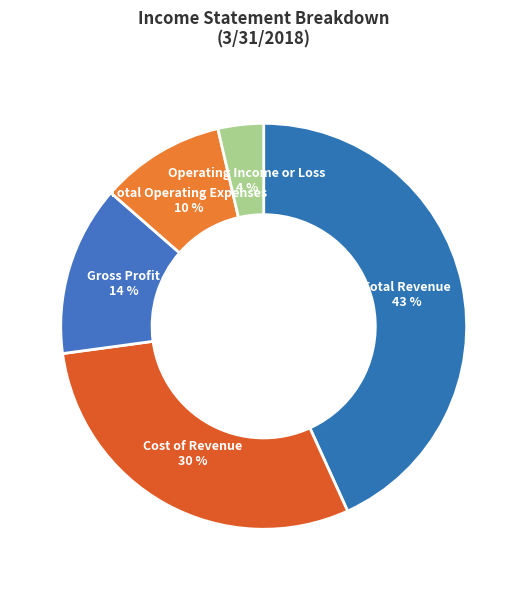

Rank the categories by value from lowest to highest.

Operating Income or Loss, Total Operating Expenses, Gross Profit, Cost of Revenue, Total Revenue